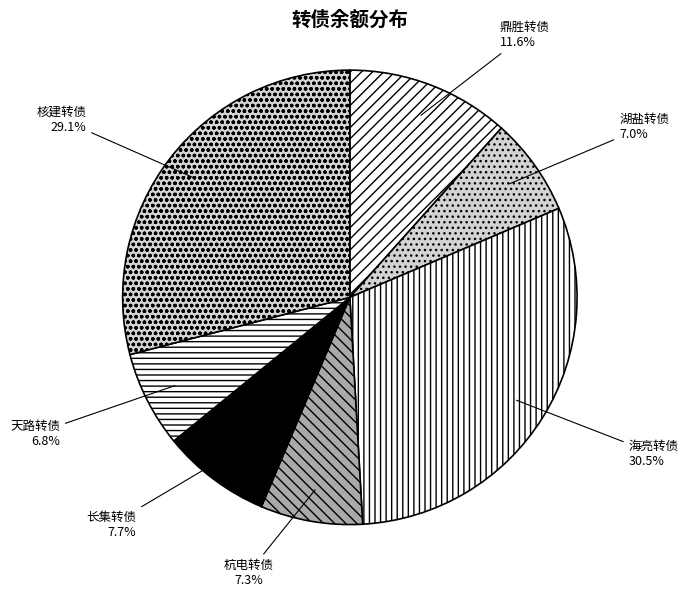

How many segments does this pie chart have?

7